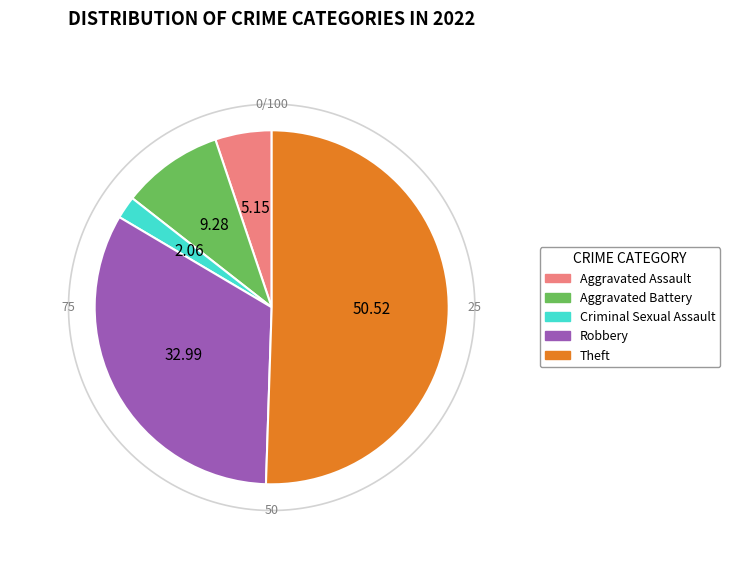

Which slice is the largest?

Theft